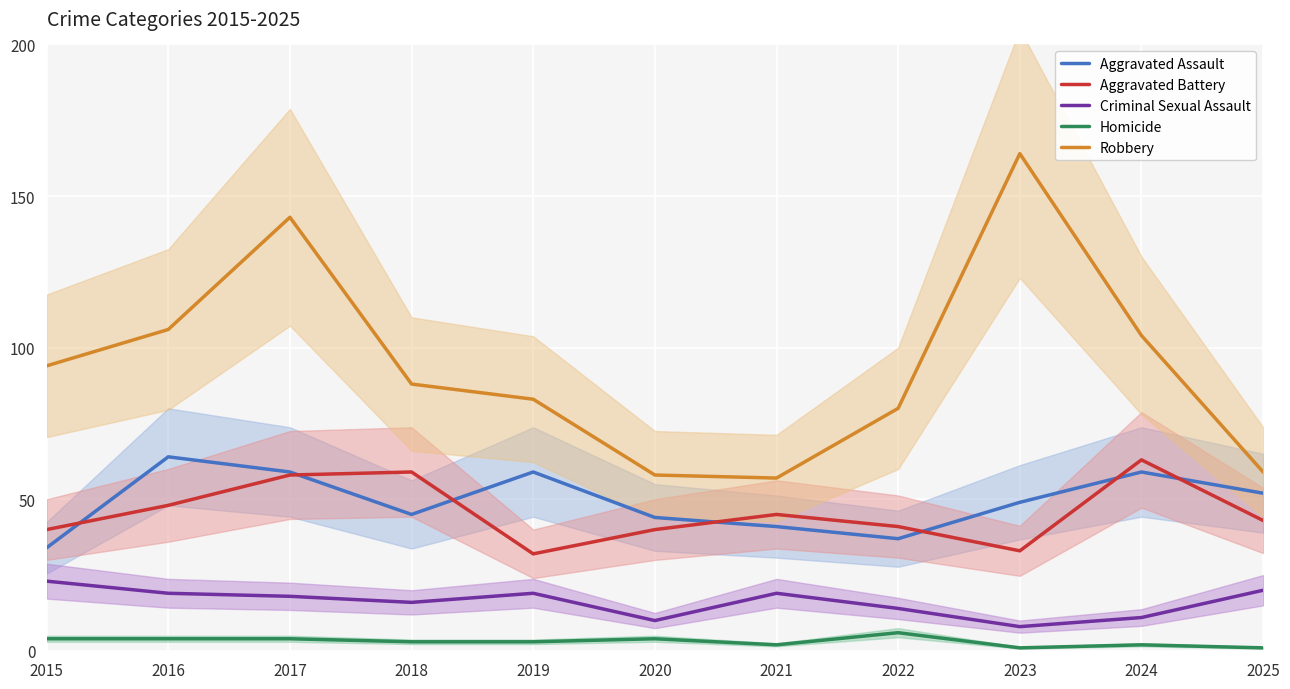

In Homicide, how many points are lower than both neighbors (excluding endpoints)?

2